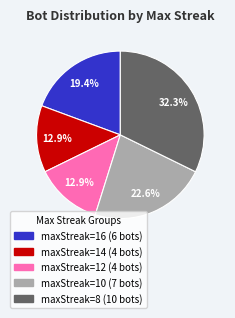

Is there a majority slice in this chart?

No